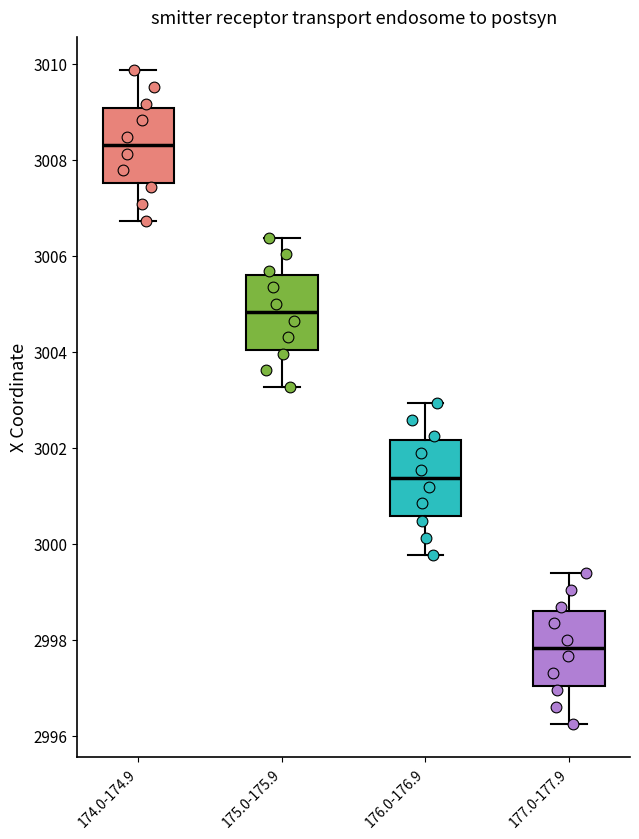

Which box's median line is the lowest?

177.0-177.9